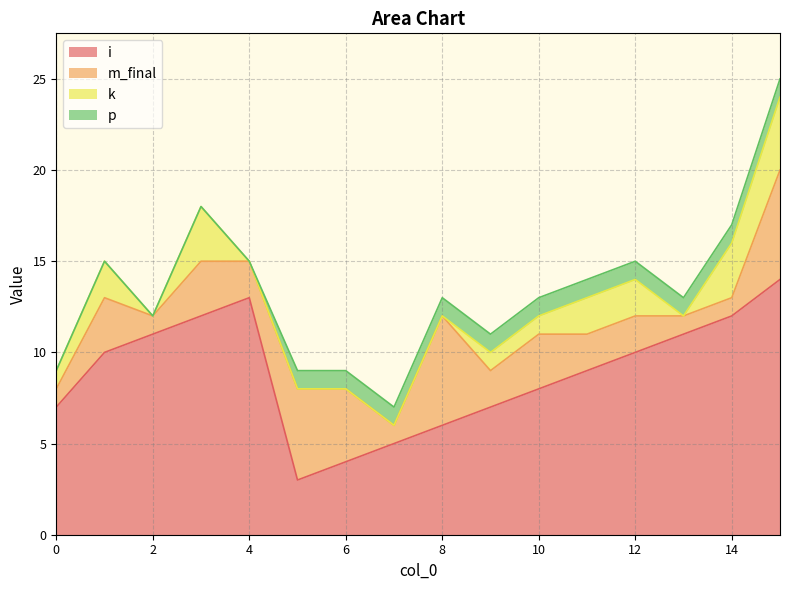

What is the value of the p point at the 6th from the left?

1